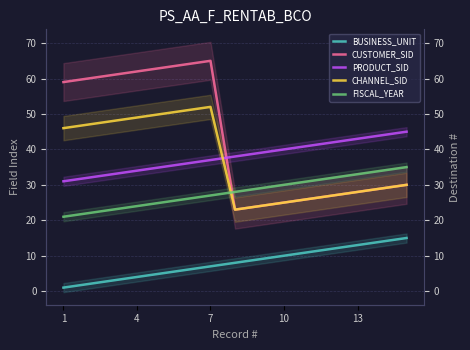

Is it true that PRODUCT_SID equals 38 at 7?

True